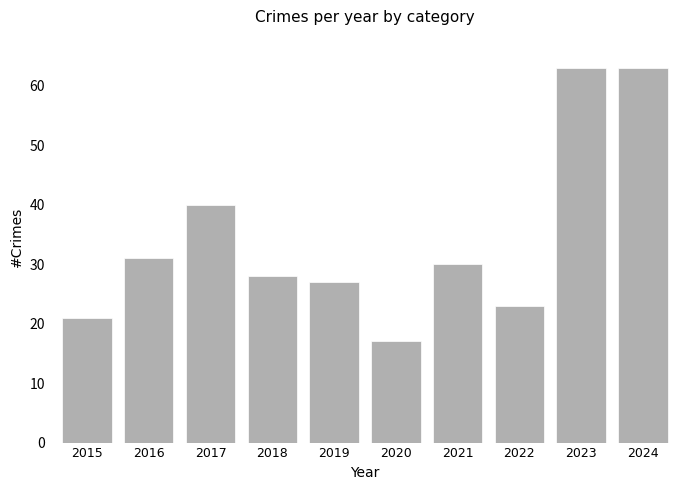

The chart shows a value of 27 at 2019. True or false?

True